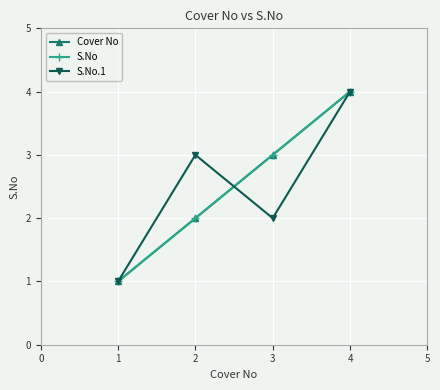

Is this an area chart (filled region under the line)?

No